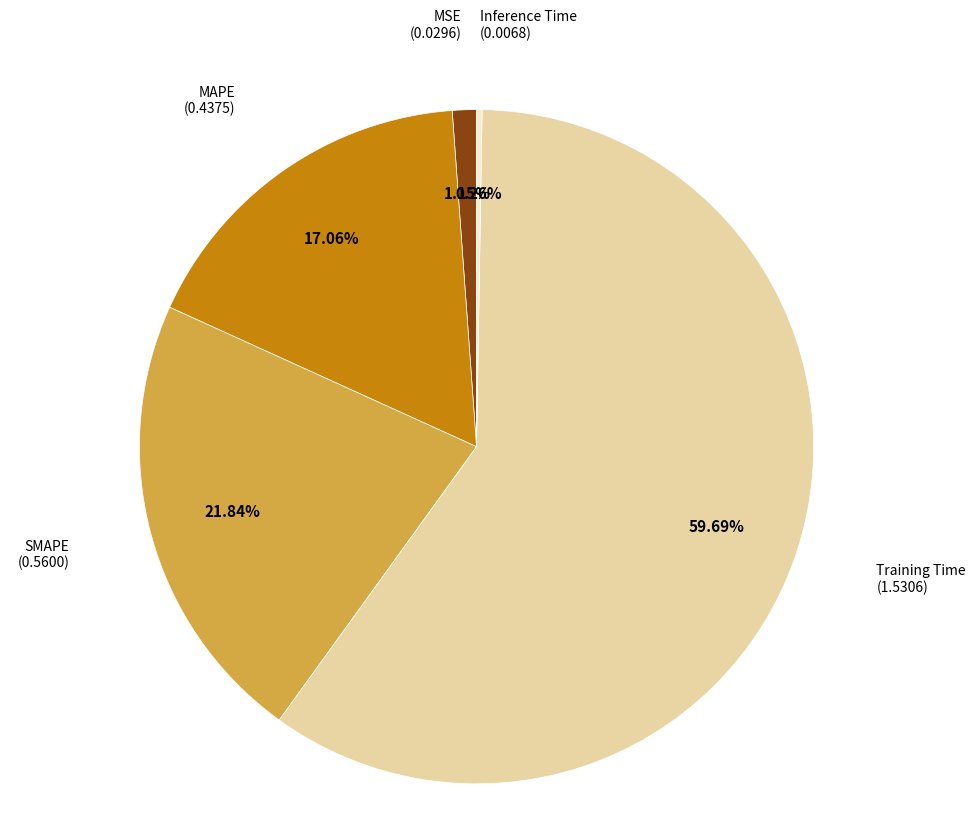

Does any single category account for the majority?

Yes